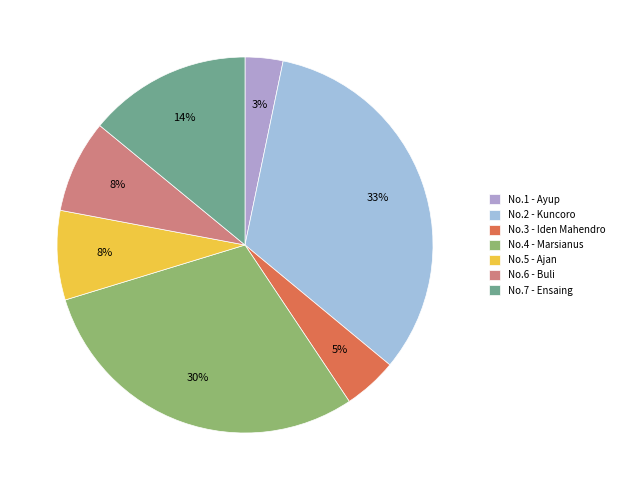

Count the number of slices in the pie.

7